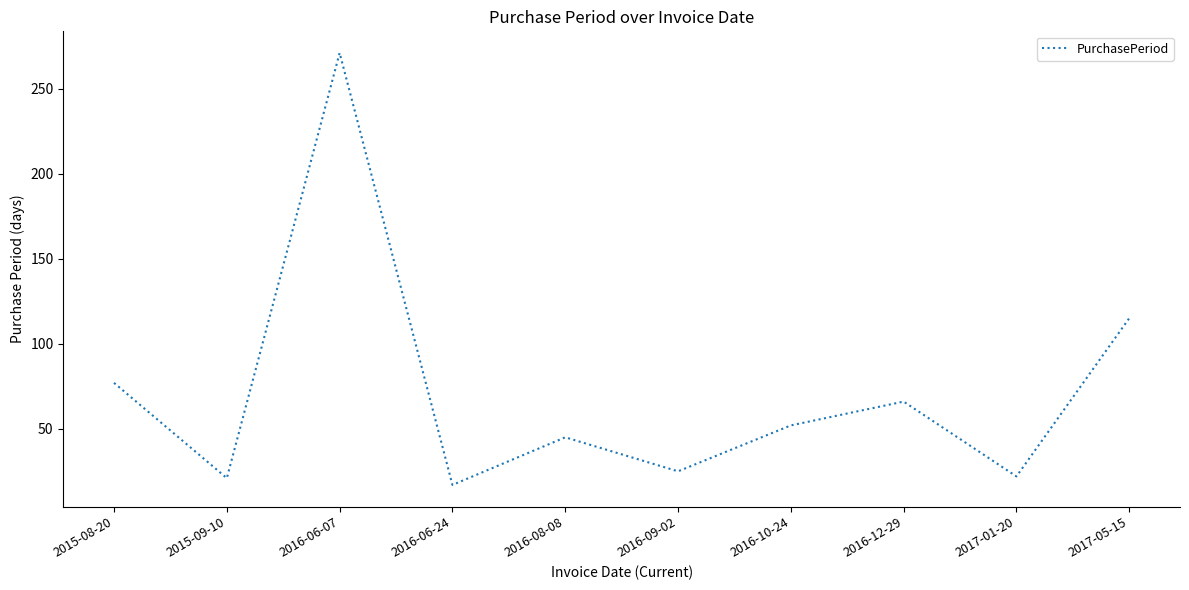

True or false: the data shows 22 at 2017-01-20.

True